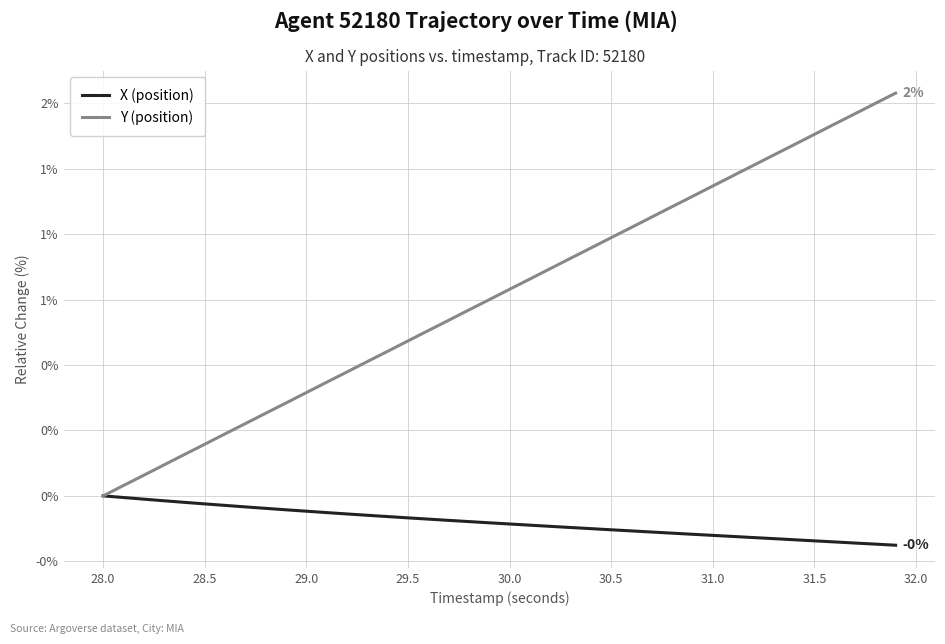

Does the chart have visible grid lines?

Yes